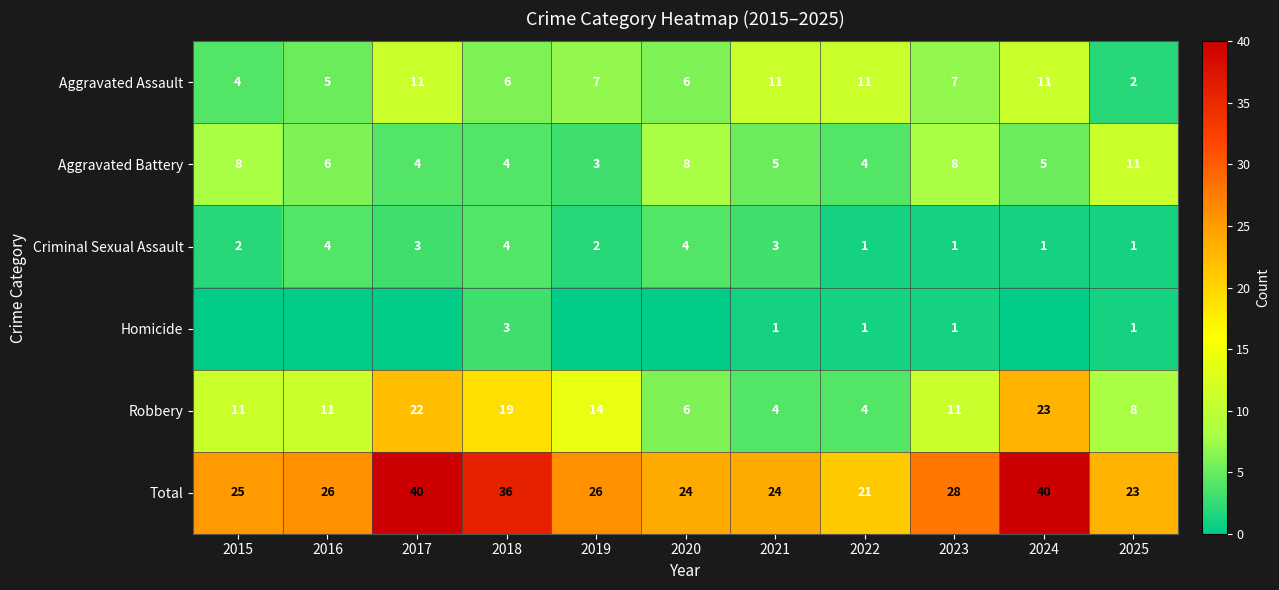

What is the difference between the maximum and minimum values in the Total series?

19